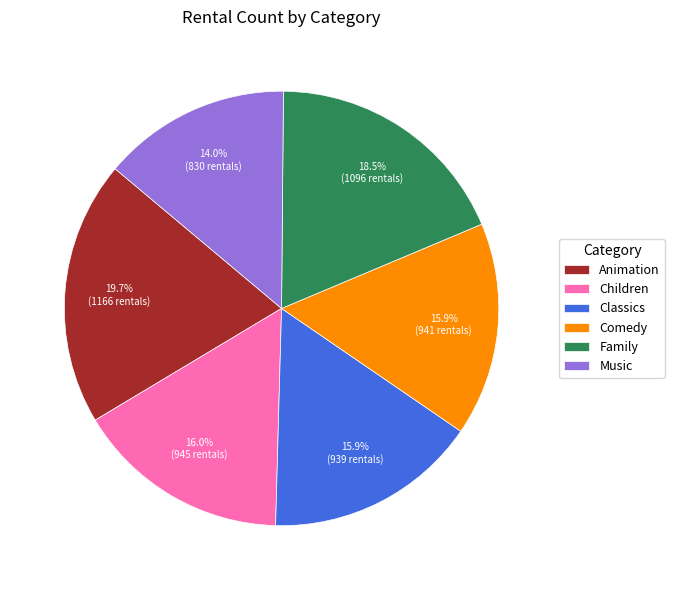

Is there a majority slice in this chart?

No